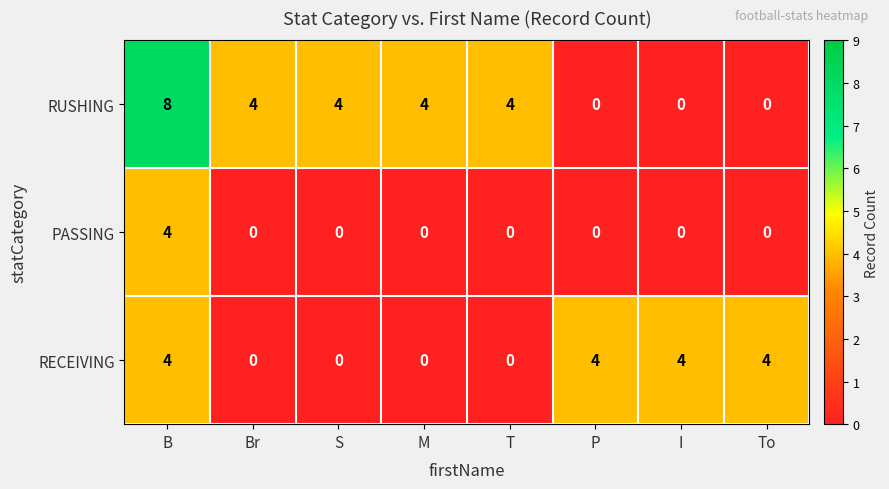

Is it true that RUSHING equals 2 at B?

False